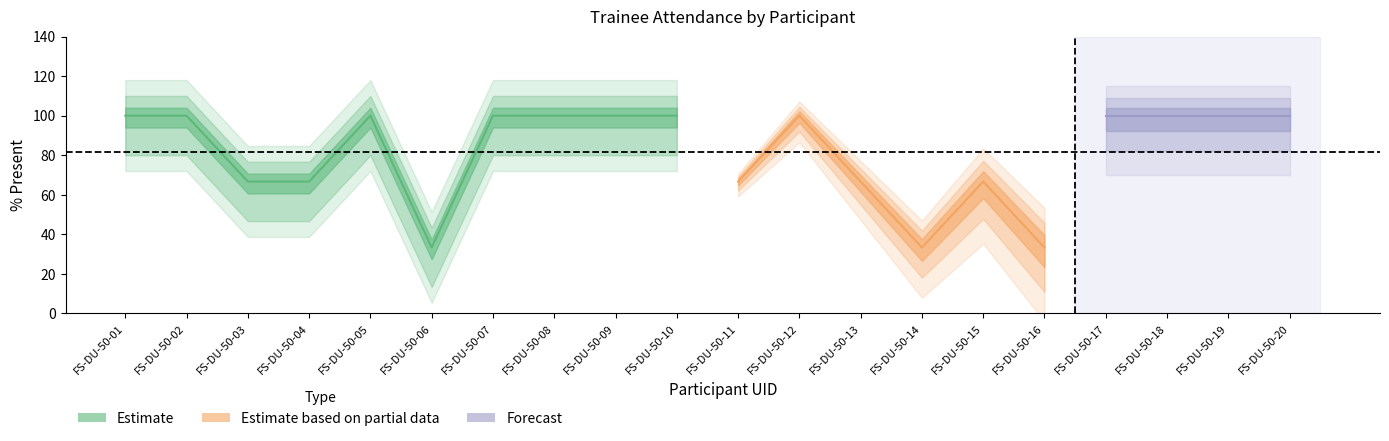

True or false: # of days absent has a value of 0.4 at FS-DU-50-04.

False